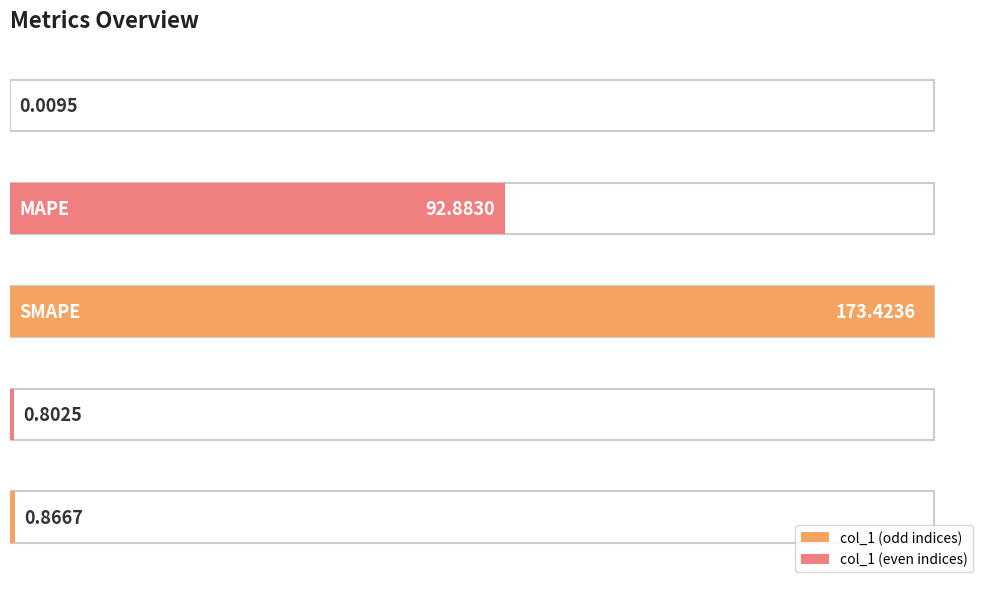

What is the difference between the second highest and minimum values?

92.9